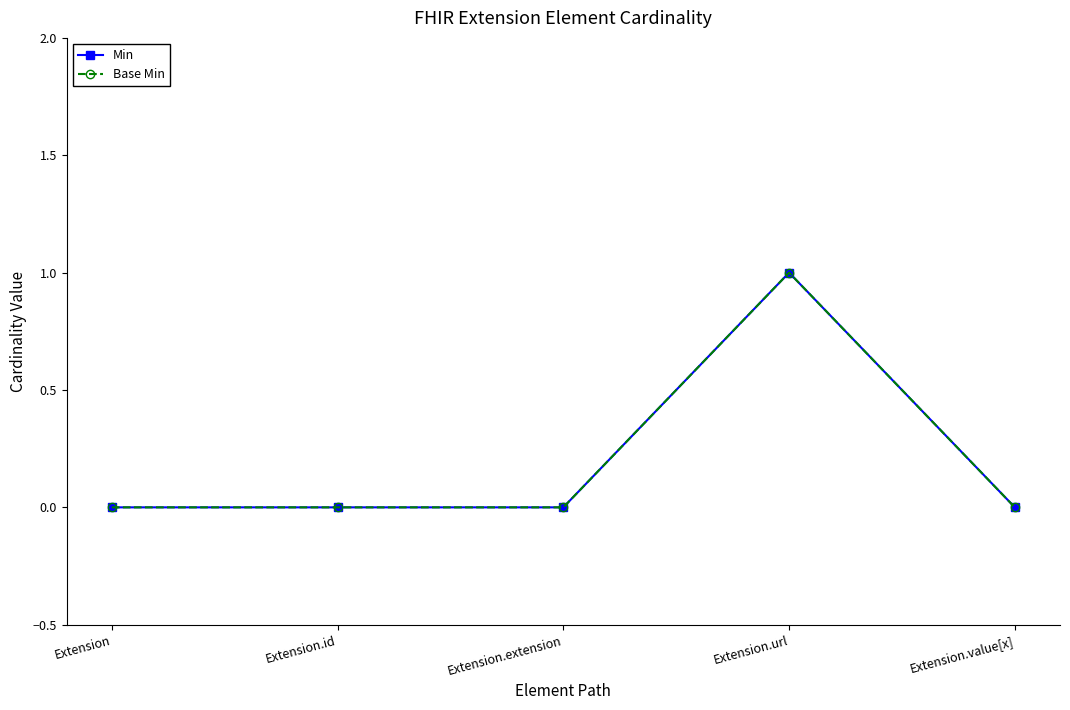

True or false: Base Min and Min intersect in this chart.

False